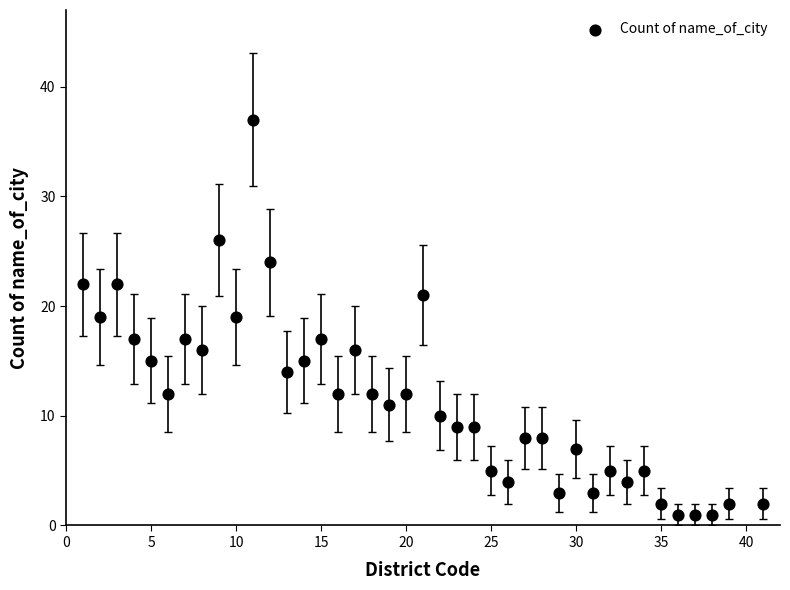

What is the range of Y values (max minus min)?

36